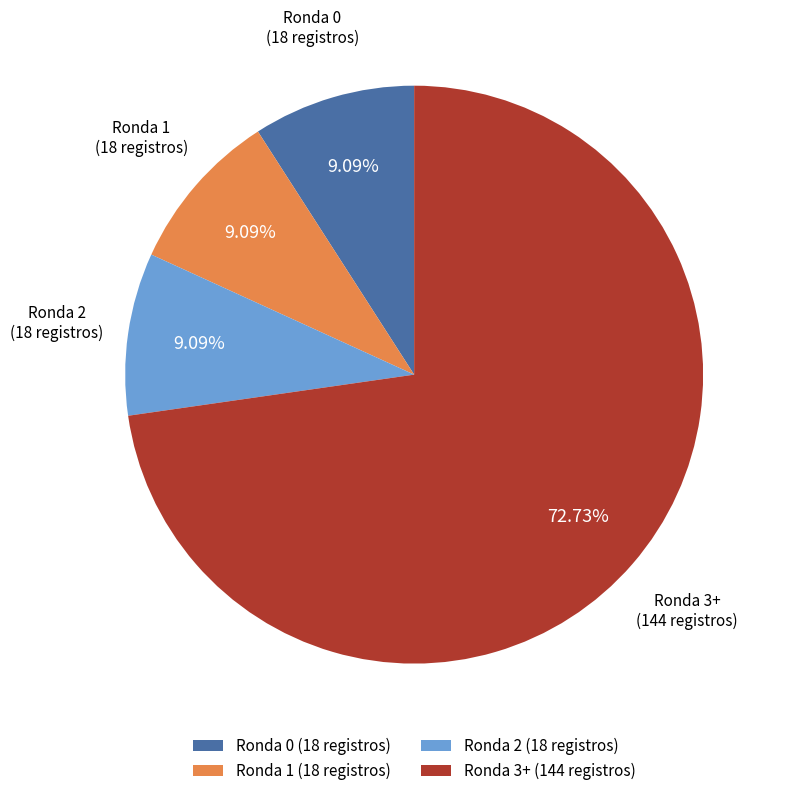

Which has a higher value, Ronda 2 (18 registros) or Ronda 3+ (144 registros)?

Ronda 3+ (144 registros)